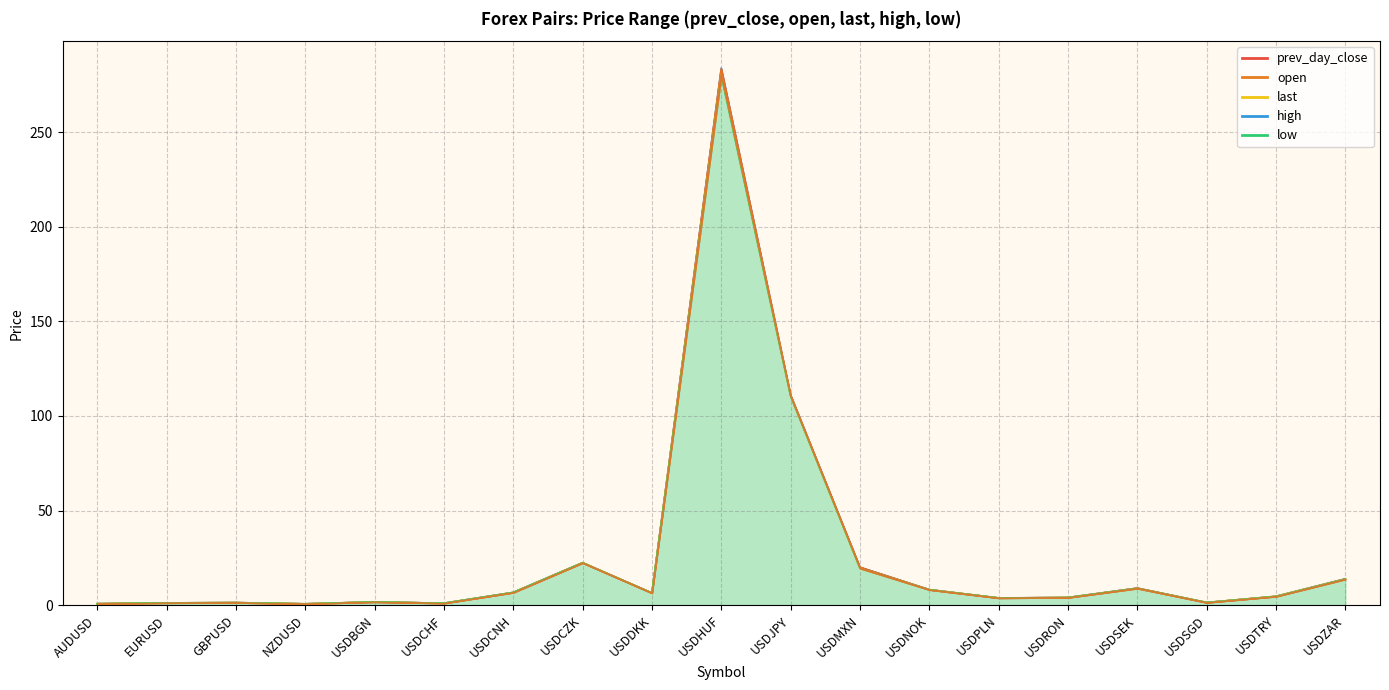

Between USDDKK and USDTRY, which series saw the biggest shift?

low